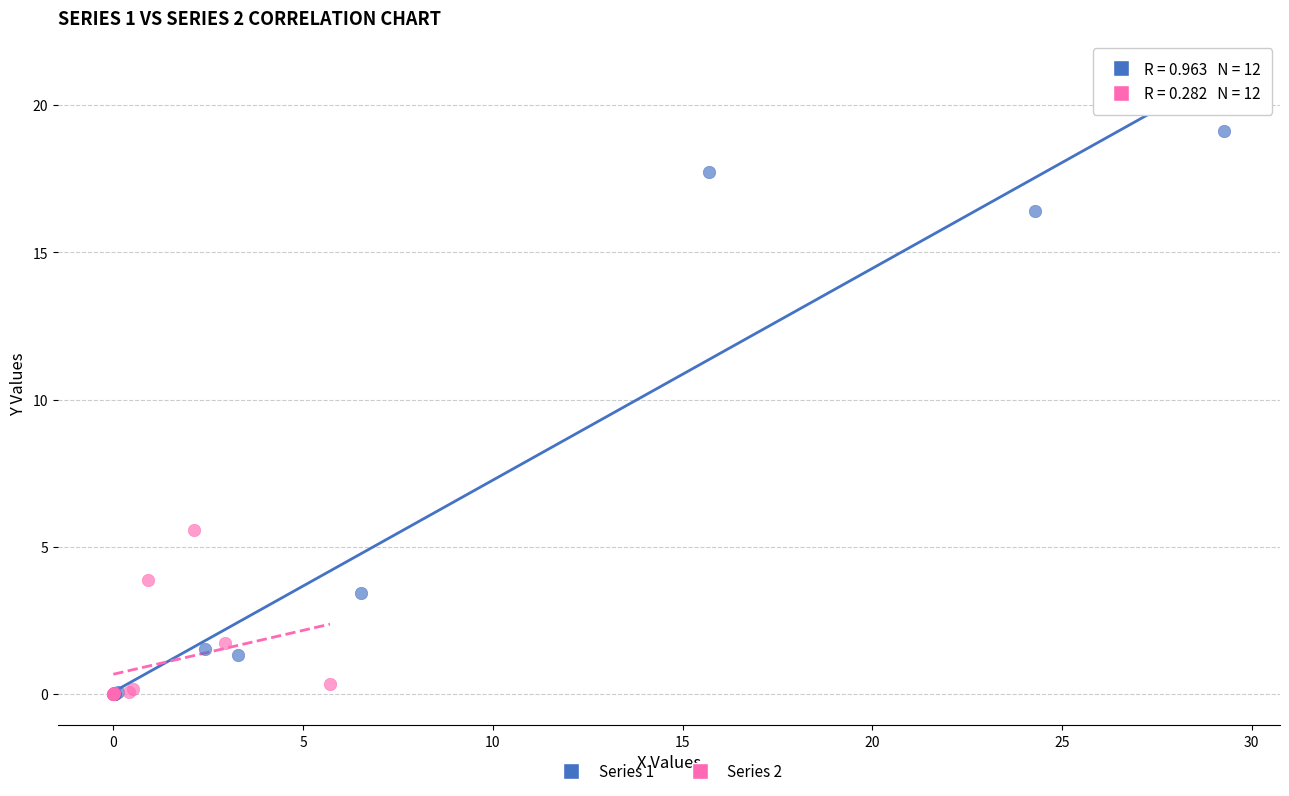

Which series reaches the maximum Y coordinate?

Series 1